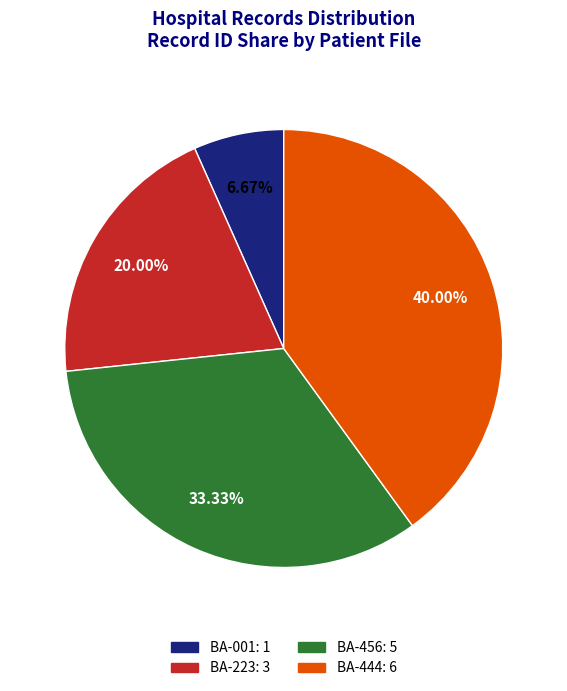

Does BA-001 account for over 50% of the chart?

No